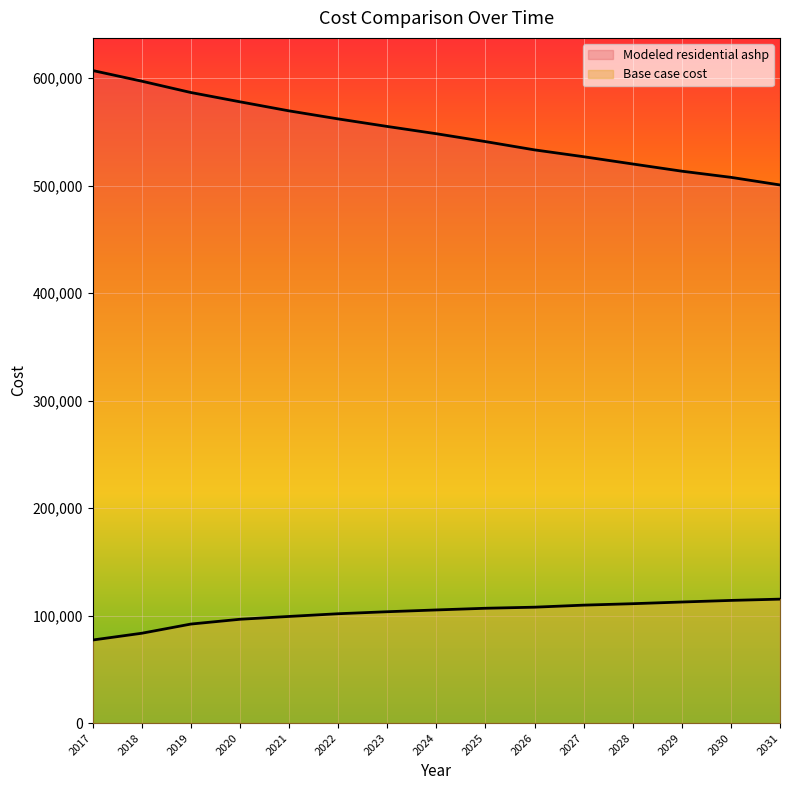

Which series has the widest spread of values?

Modeled residential ashp